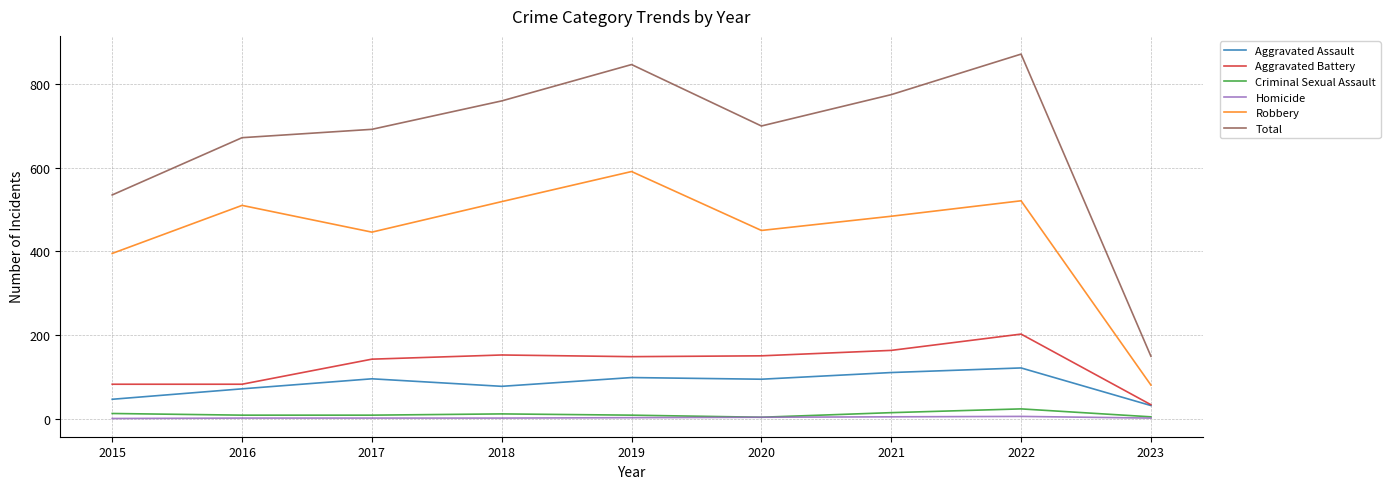

True or false: Total has a value of 905 at 2015.

False